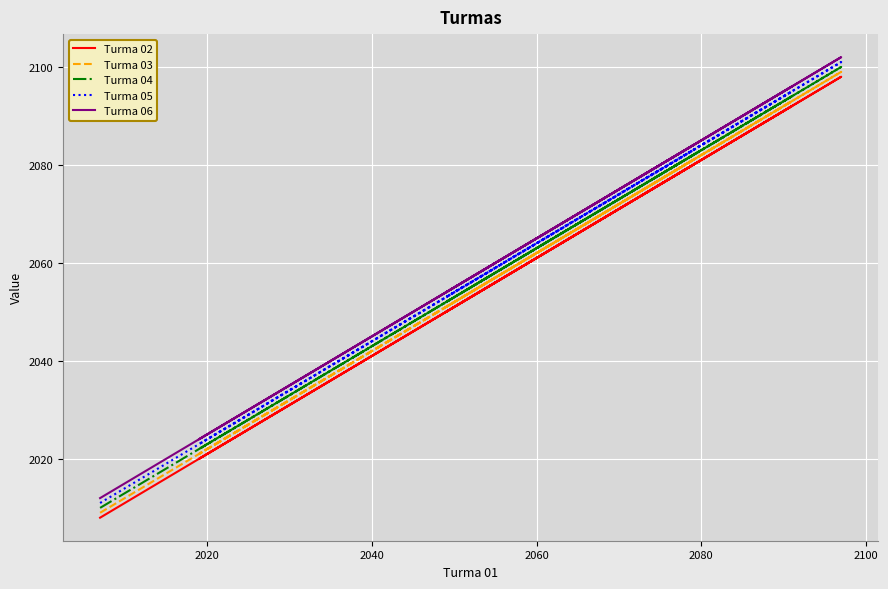

How many data points does each series have?

16